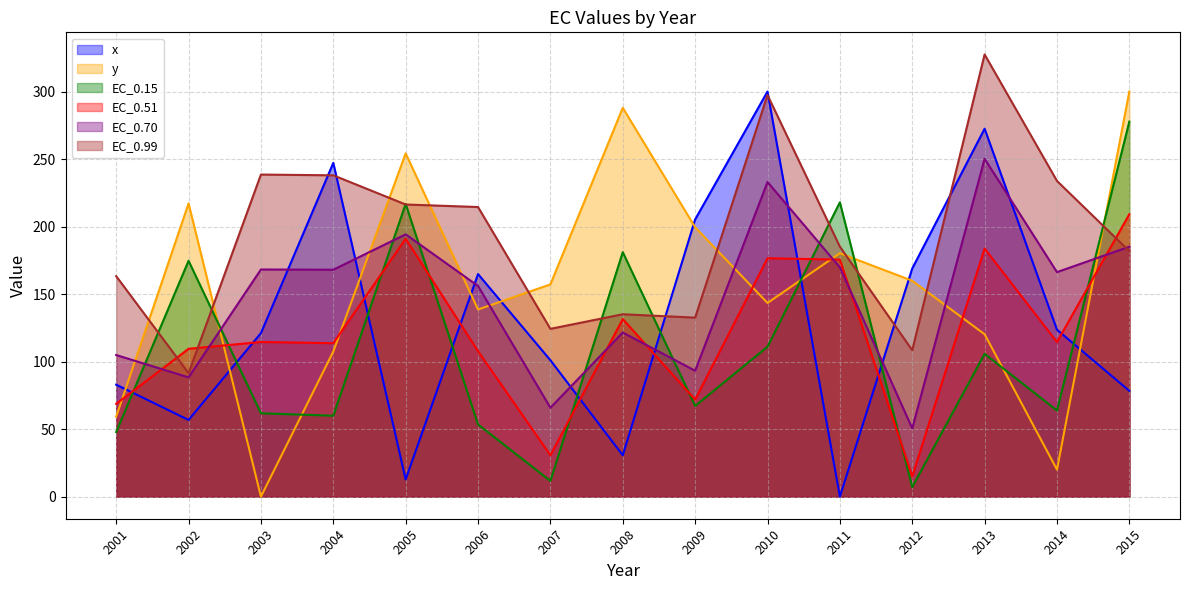

Which series changed the most between 2012 and 2014?

y